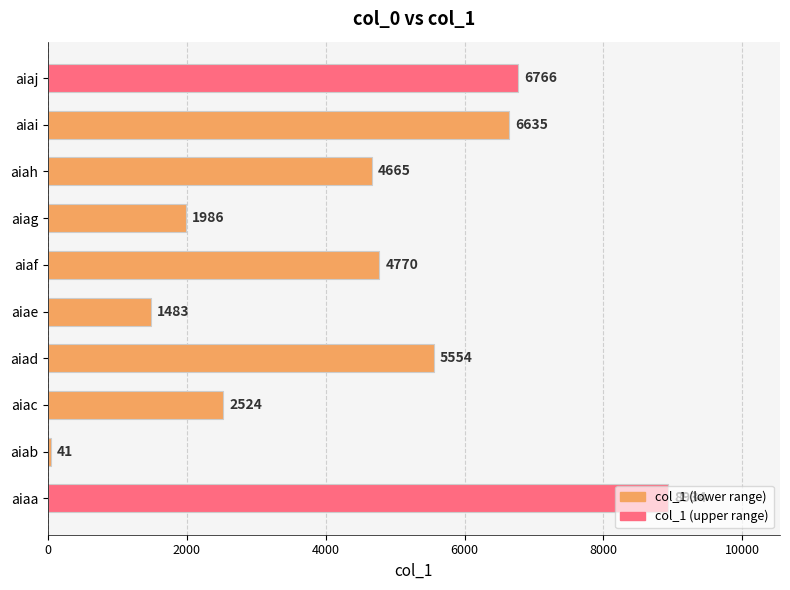

What is the average value?

4336